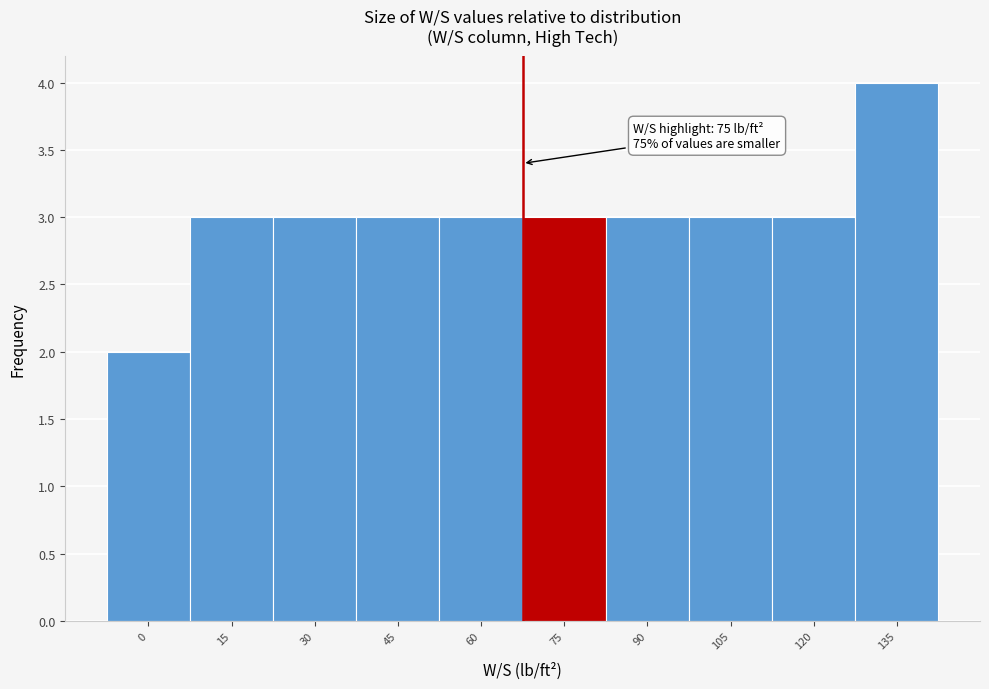

Reading right to left, extract all data points from this chart.

135=4	120=3	105=3	90=3	75=3	60=3	45=3	30=3	15=3	0=2